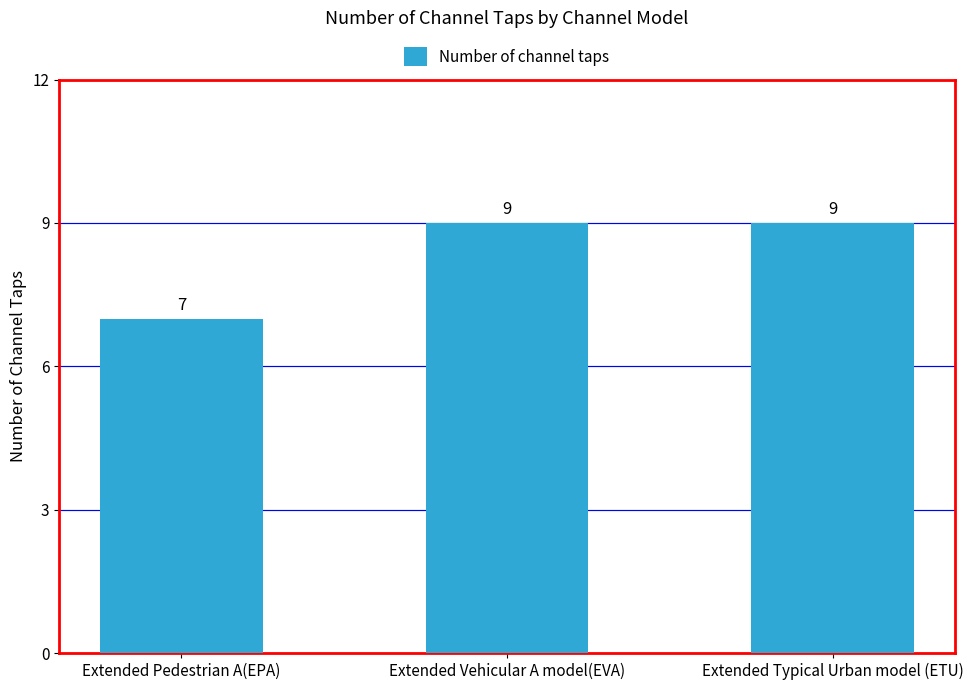

What is the label of the 2nd bar from the right?

Extended Vehicular A model(EVA)